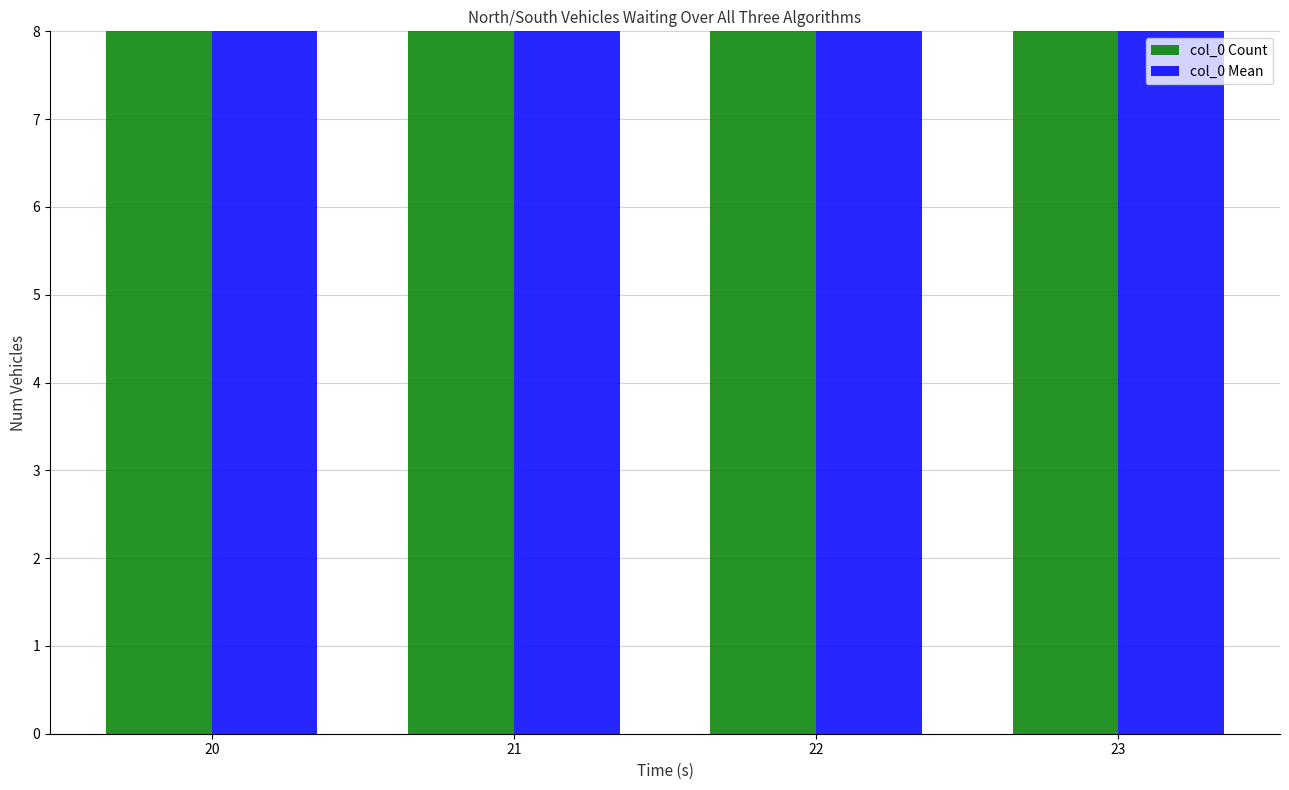

How many groups of bars are there?

4